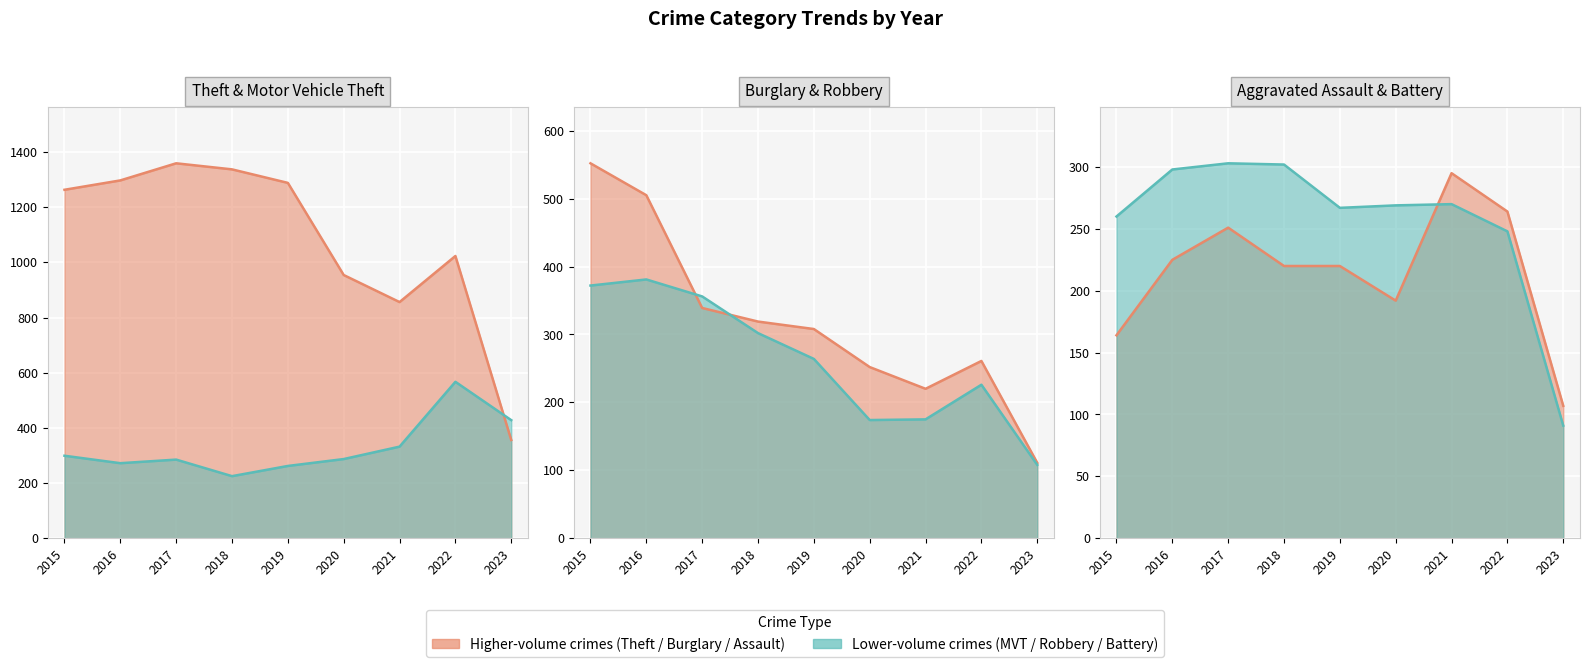

Which series has the largest range (max minus min)?

Theft